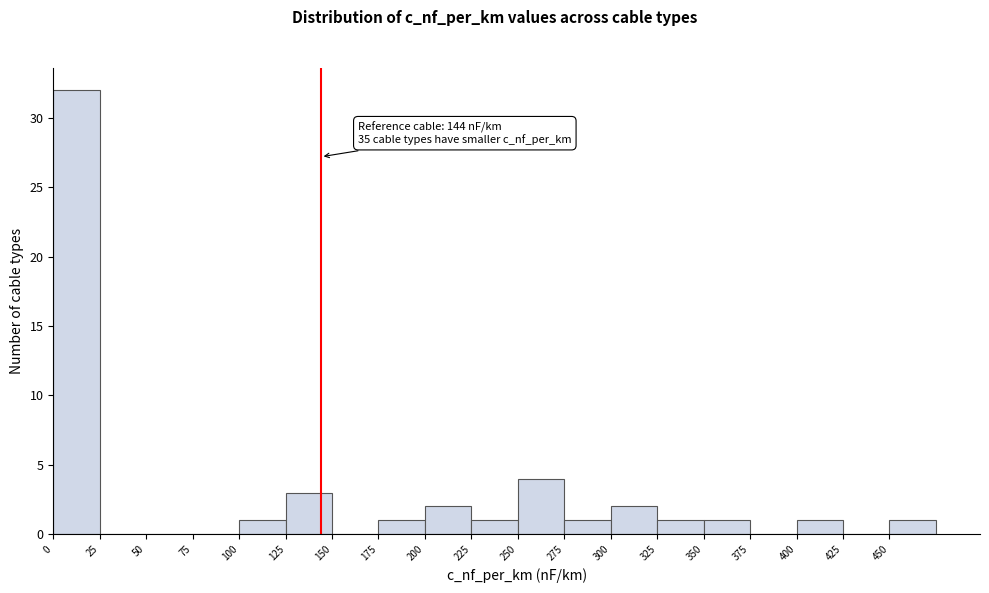

Over which range of the x-axis is the bar tallest?

0 to 25